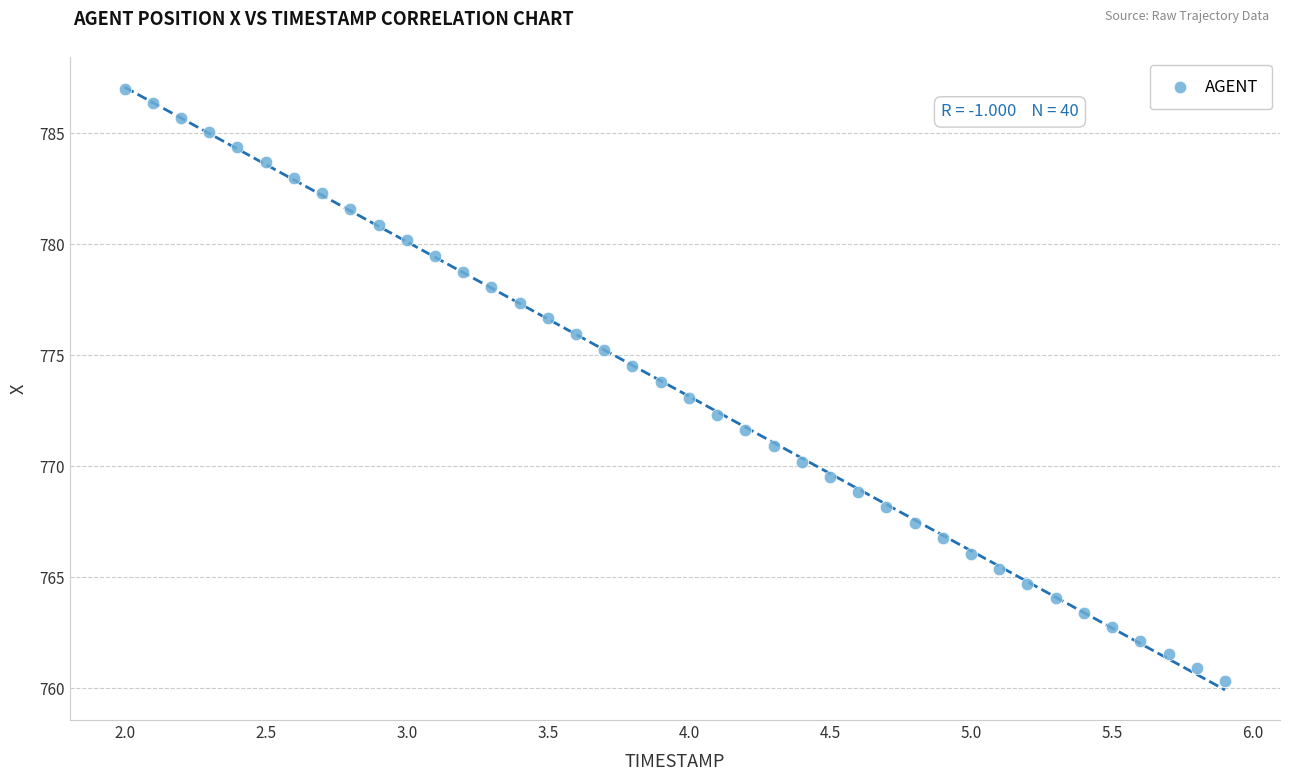

What is the range of X values (max minus min)?

3.9